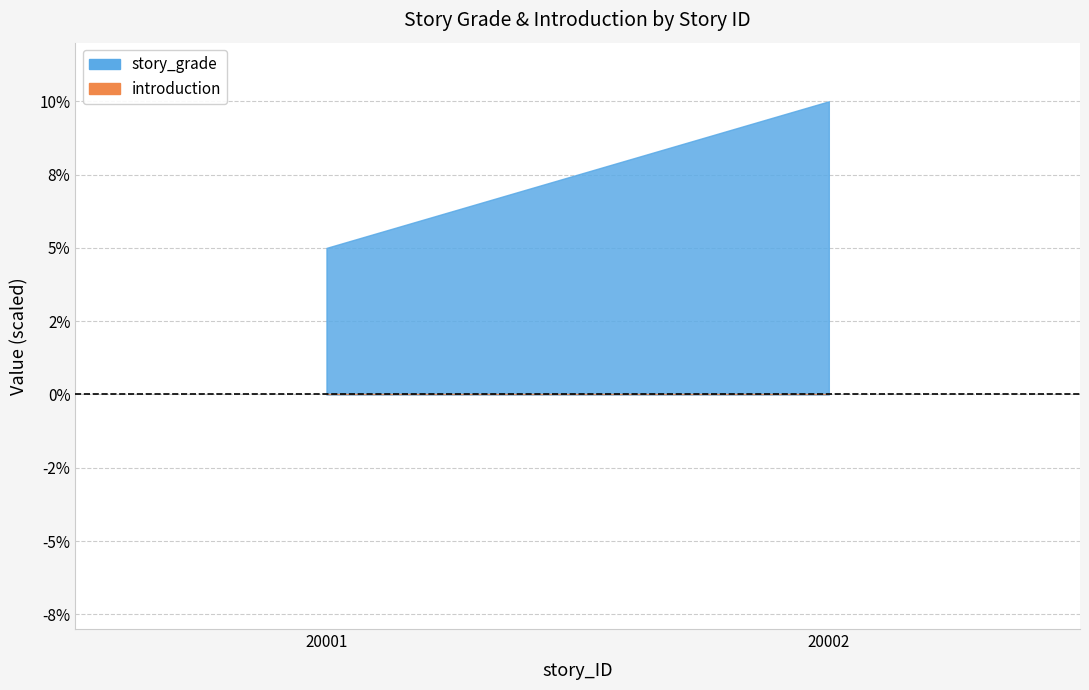

At which label does story_grade reach its minimum?

20001